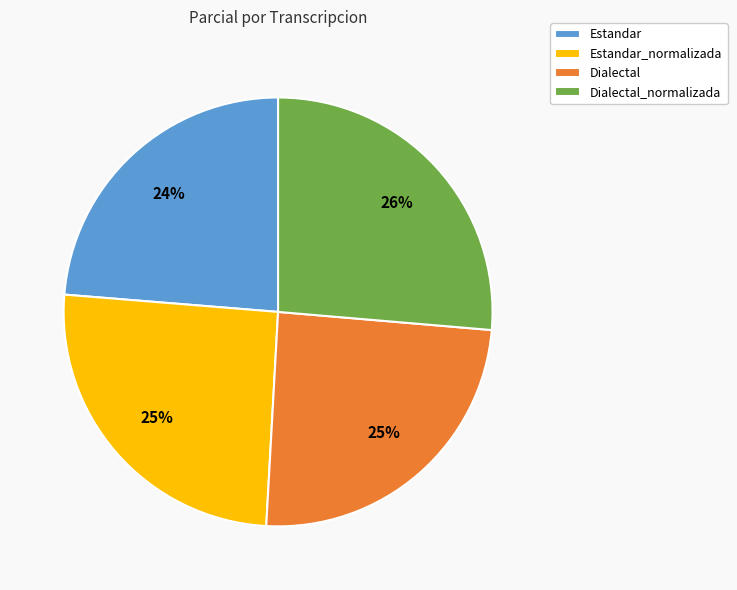

Combined, do Estandar_normalizada and Estandar account for over 50%?

No